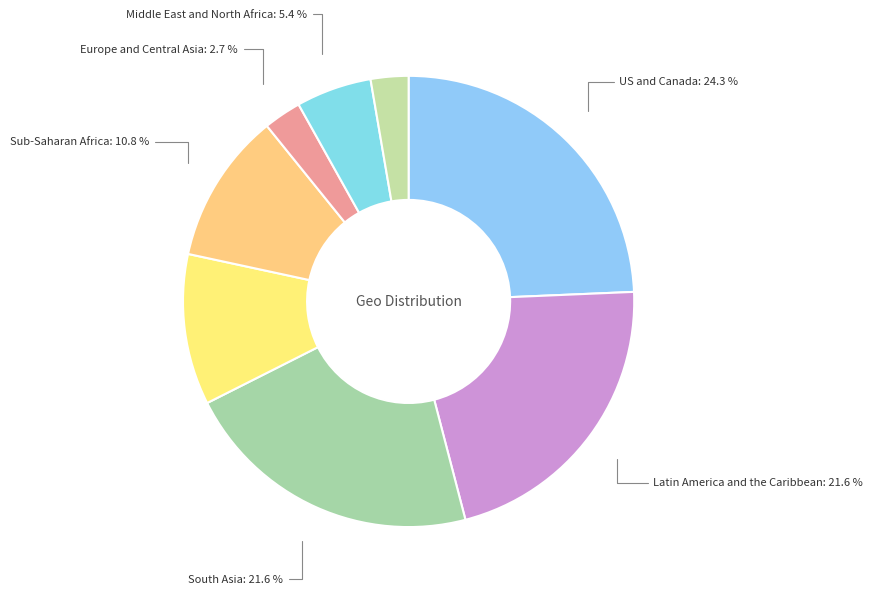

Between East and Southeast Asia and Oceania, which is larger?

East and Southeast Asia